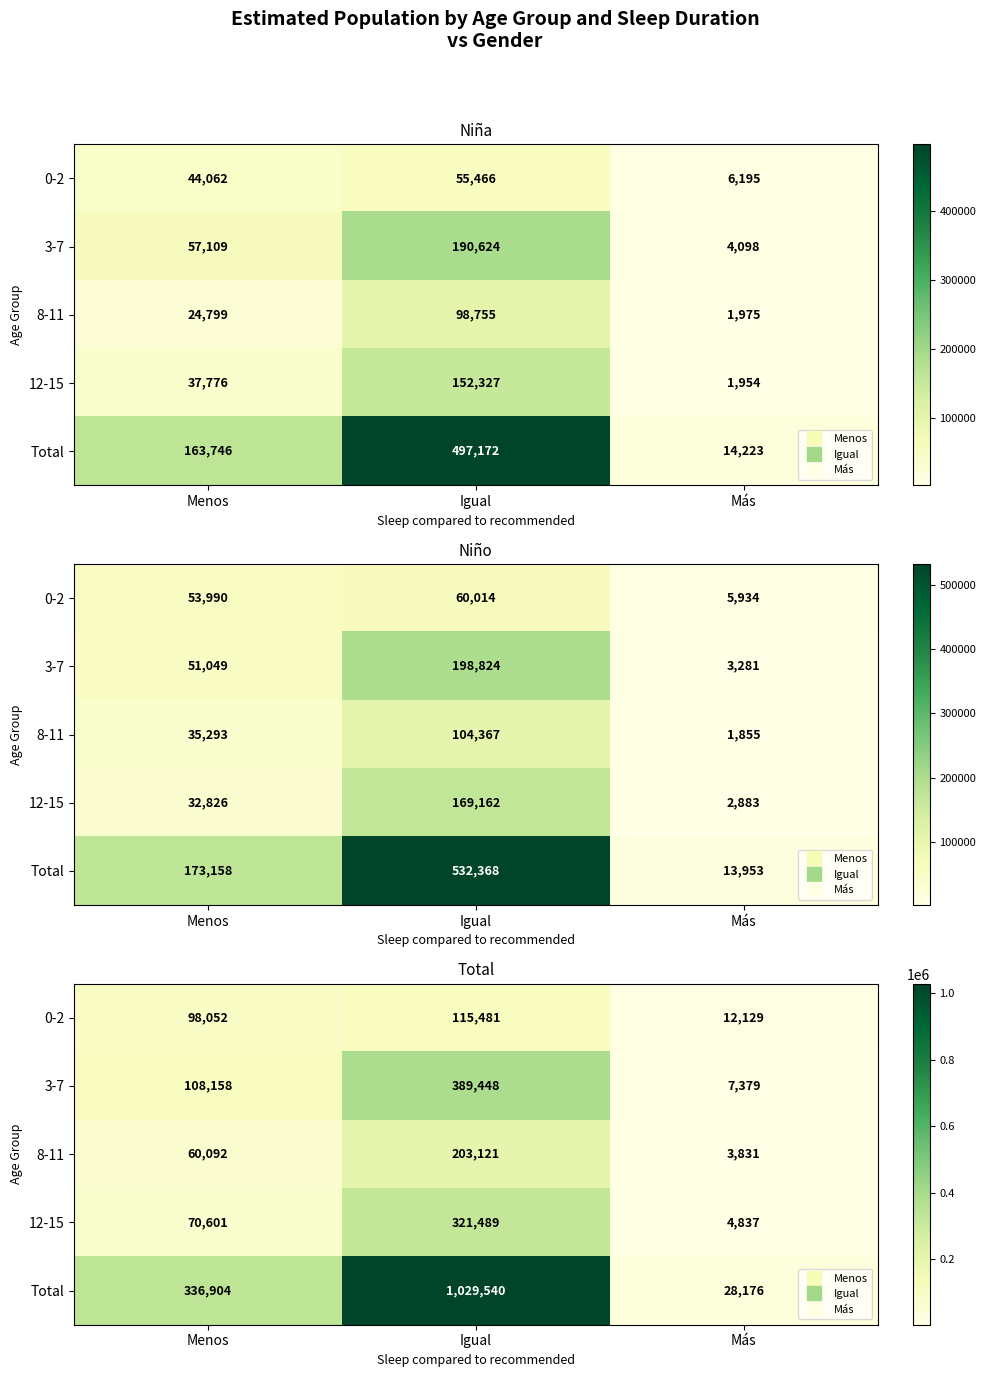

True or false: 12-15 has a value of 321489 at Igual.

True